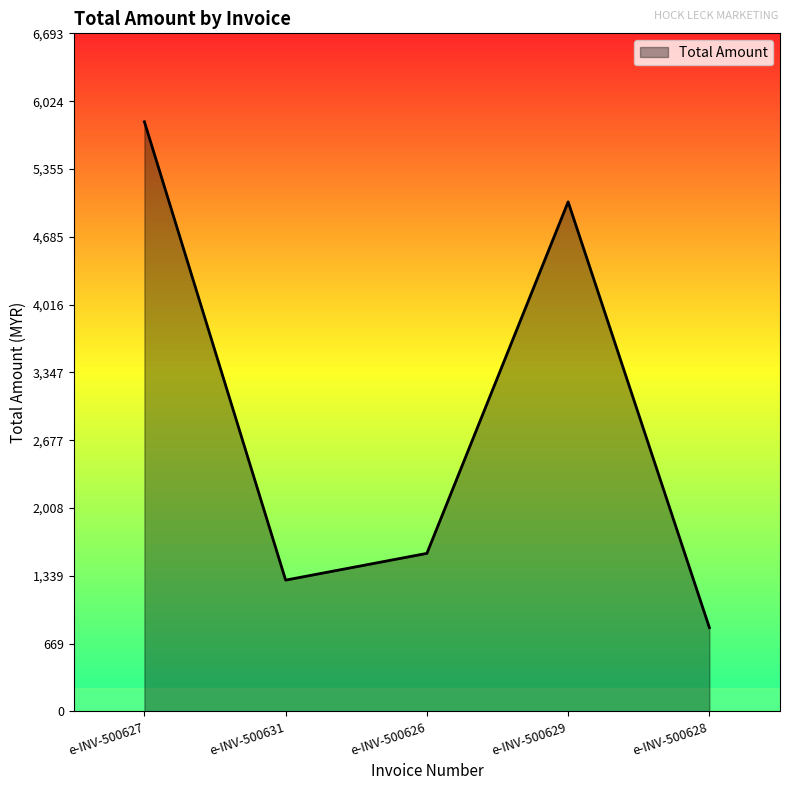

Approximately how many times larger is the value at e-INV-500627 compared to e-INV-500631?

4.5